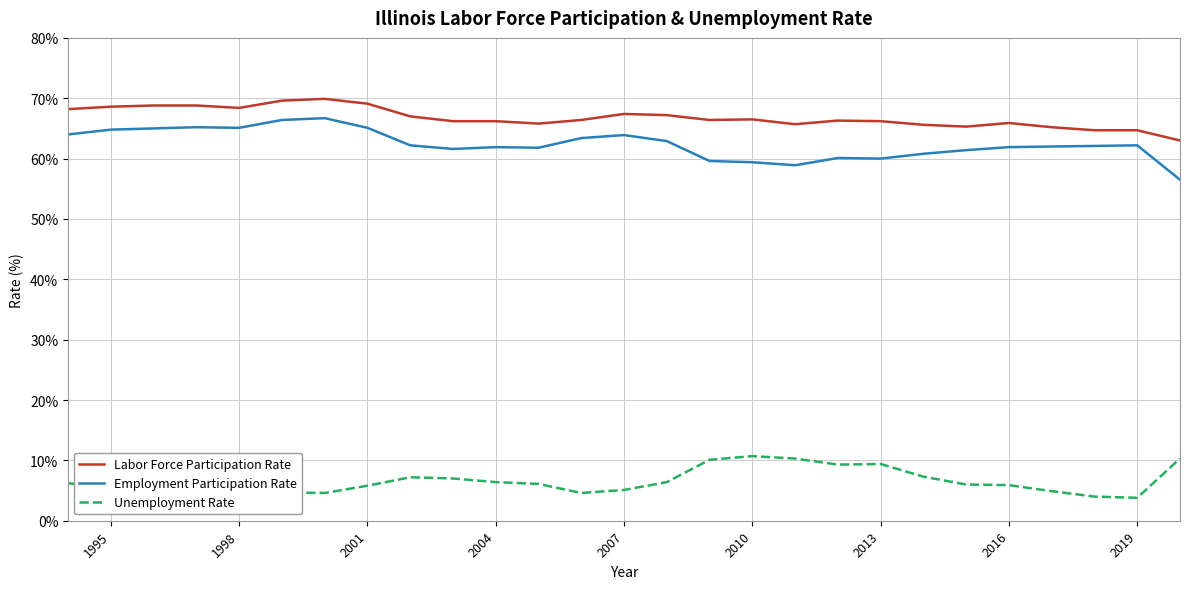

Which series has the largest total across all categories?

Labor Force Participation Rate